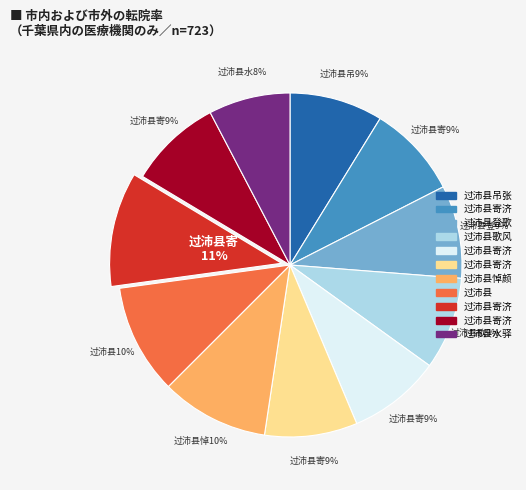

Does any single category account for the majority?

No